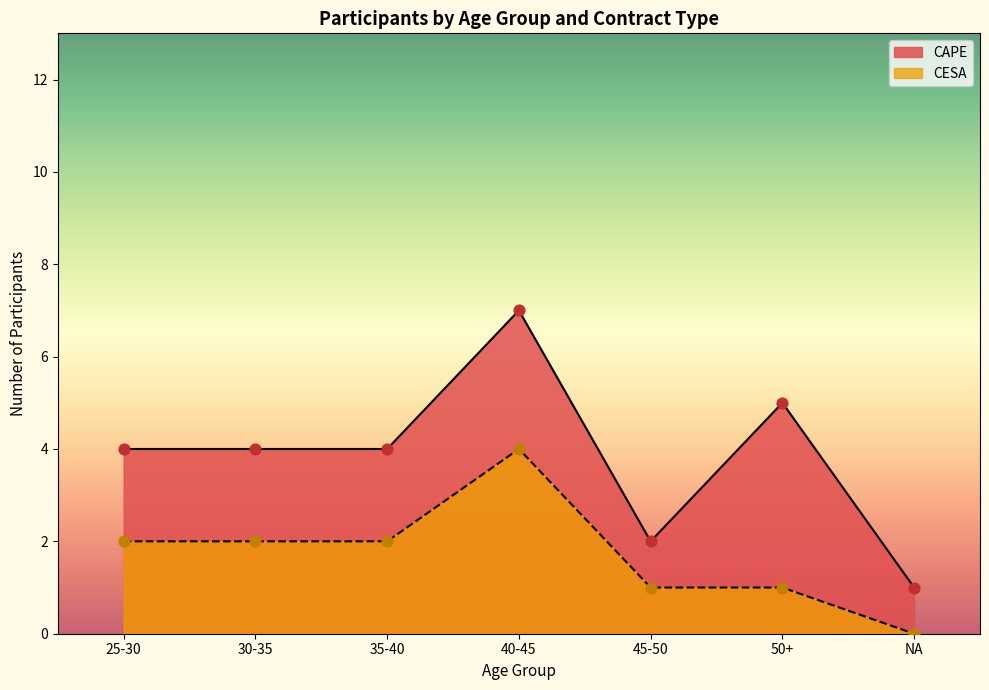

Which series has the widest spread of values?

CAPE